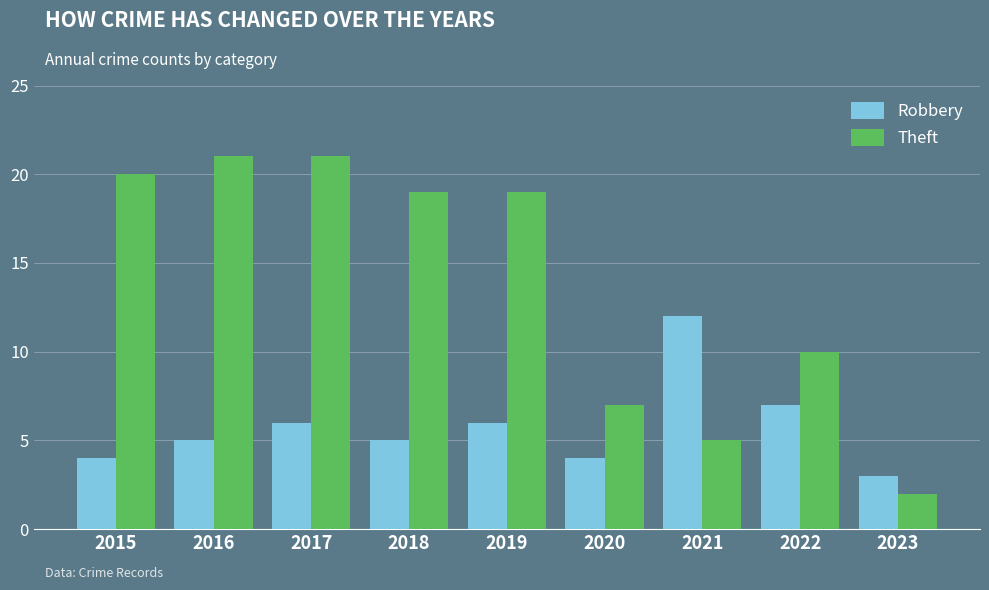

What is the difference between the highest and lowest values at 2021?

7